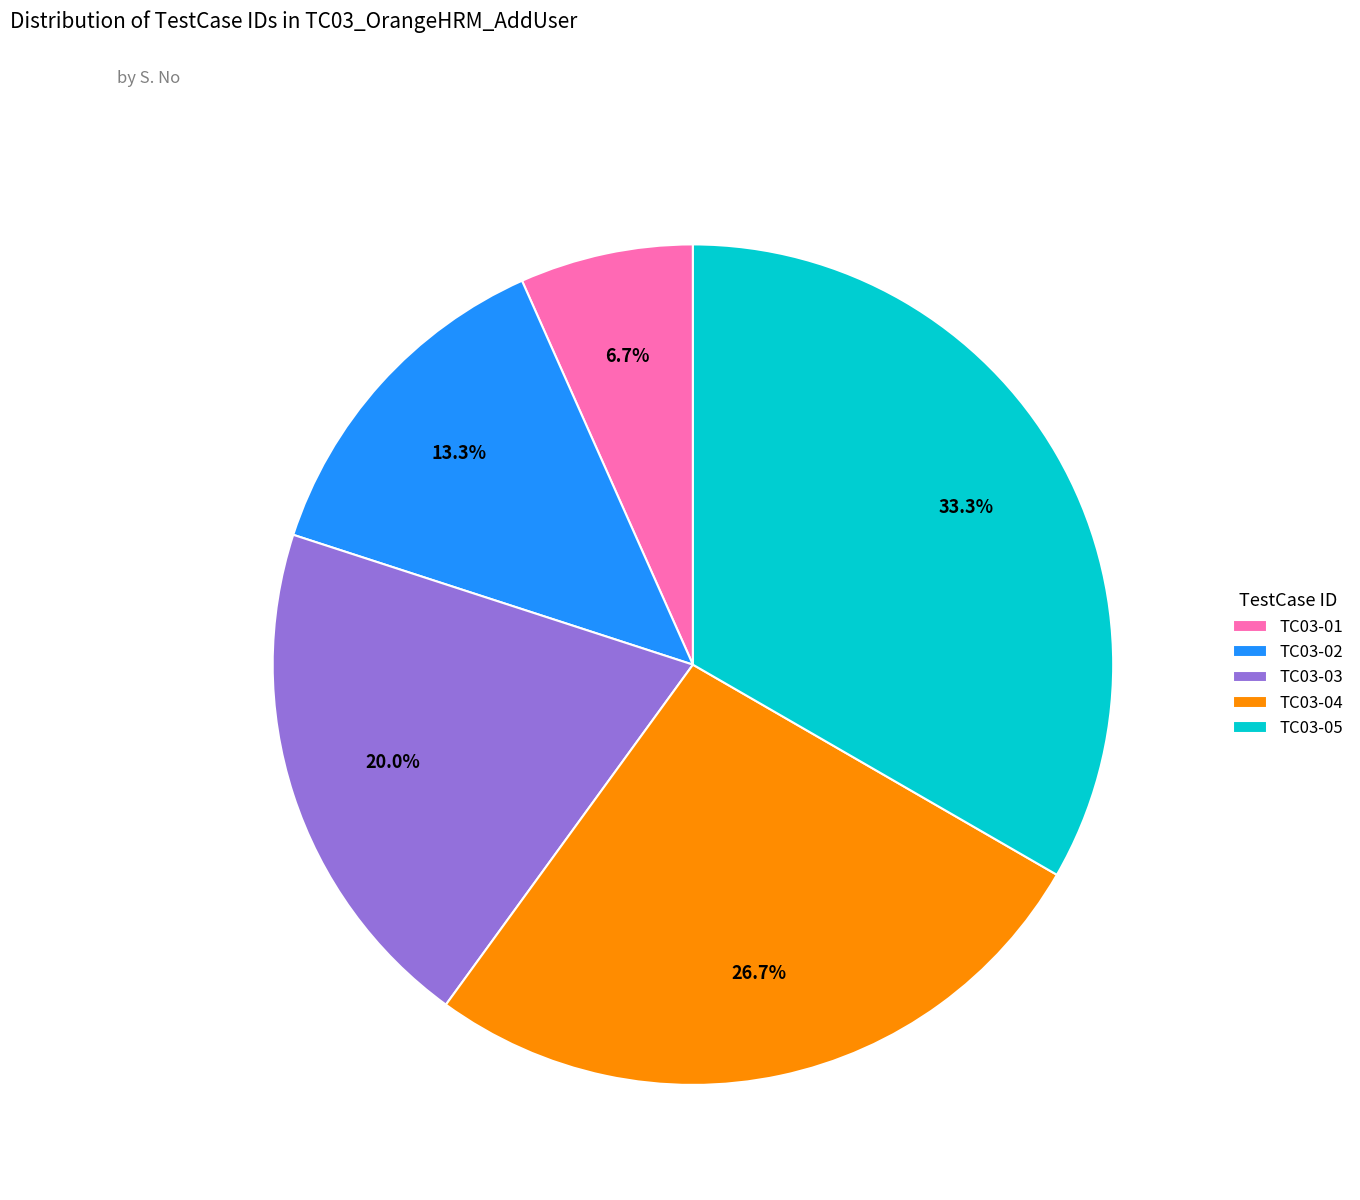

Is there a majority slice in this chart?

No